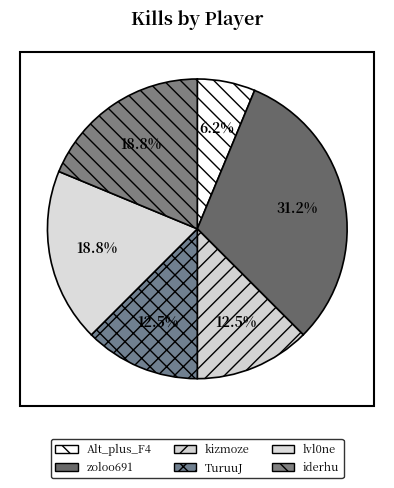

What is the change in value from kizmoze to iderhu?

+1